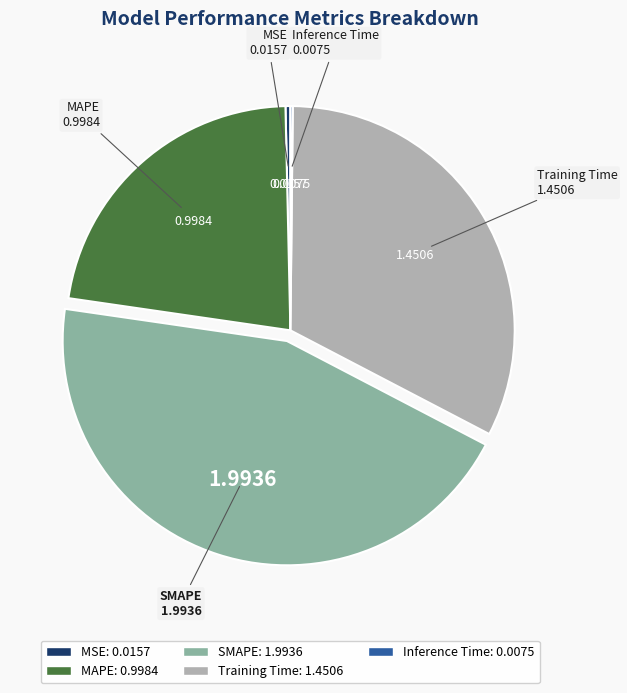

Is the sum of Training Time and SMAPE greater than half?

Yes